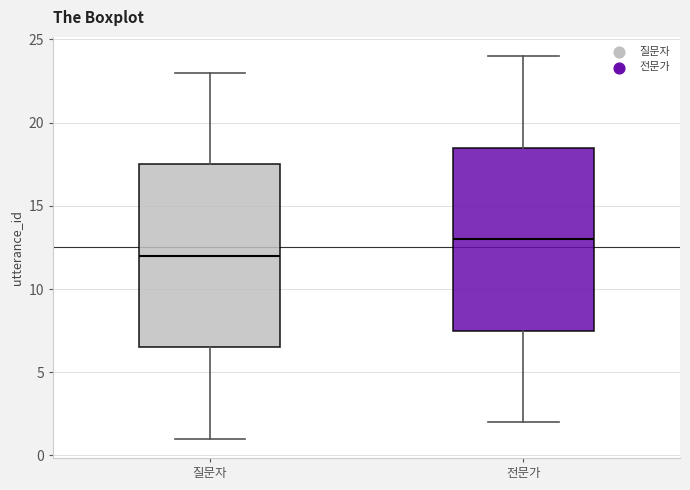

Which box's median line is the lowest?

질문자